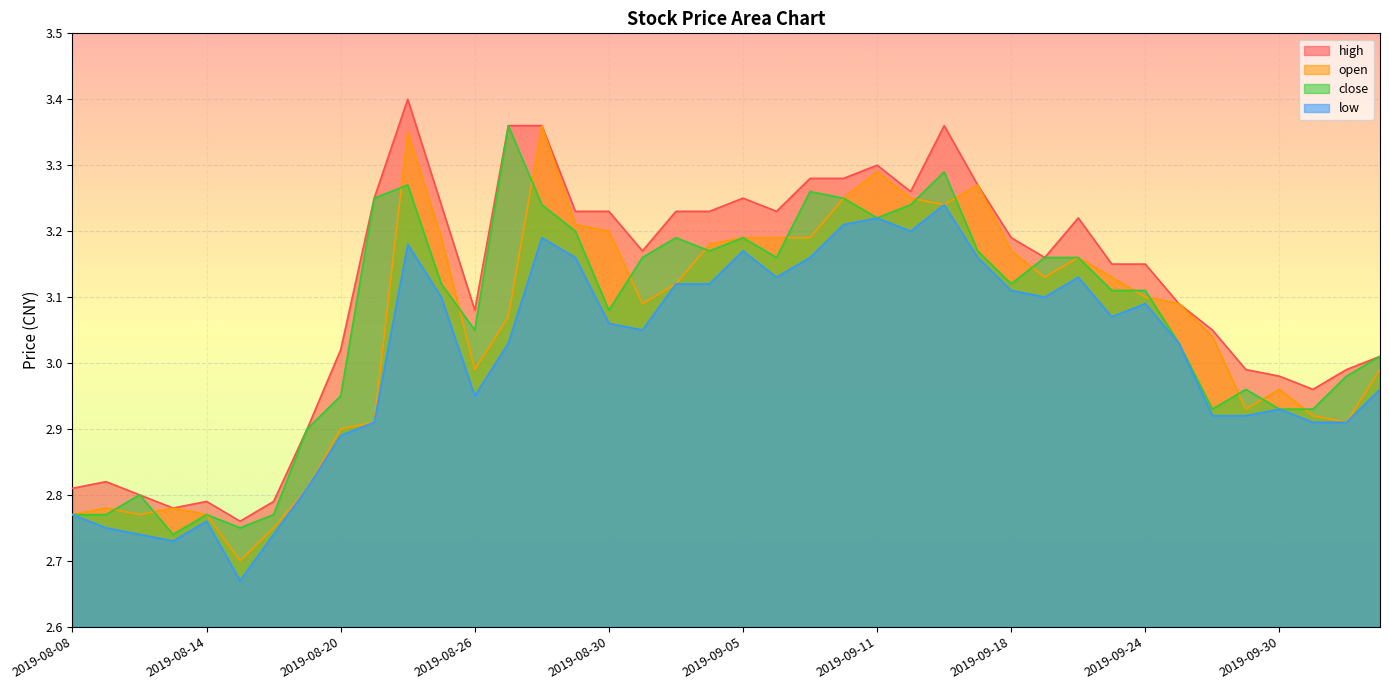

True or false: open and high cross at least once.

False